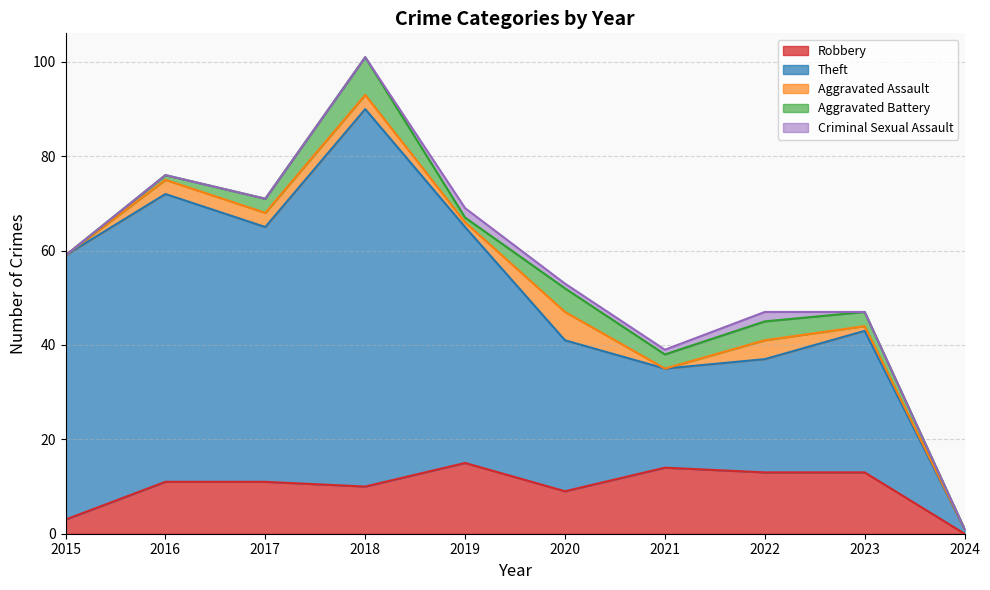

Which has a higher value, 2015 or 2019?

2019